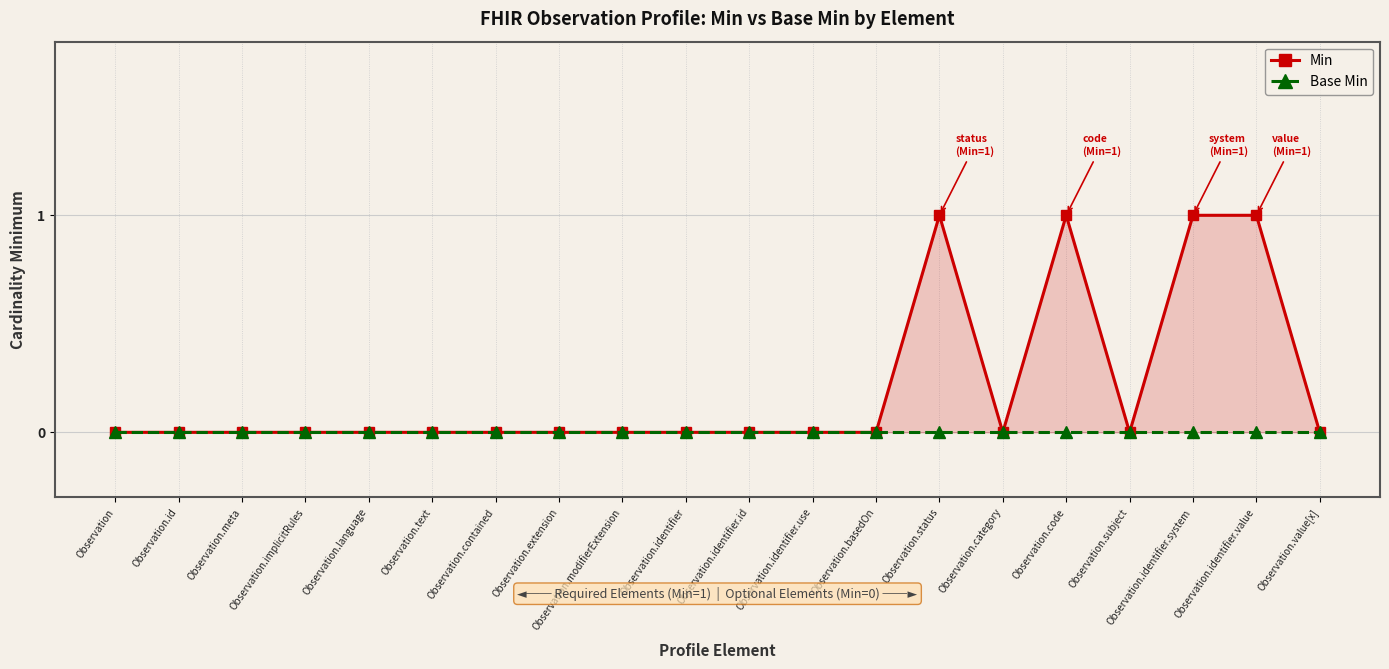

What is the label of the 2nd point from the right?

Observation.identifier.value